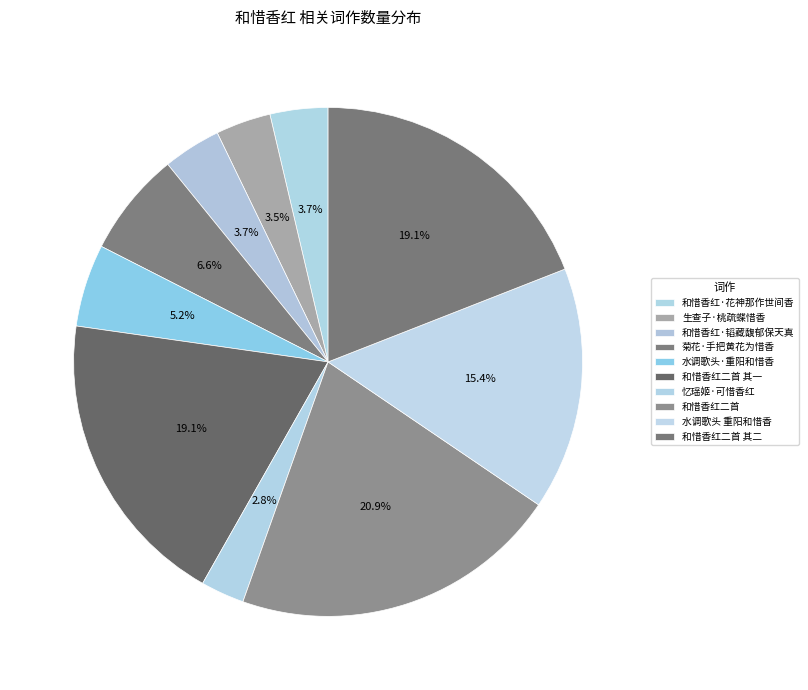

How many segments does this pie chart have?

10